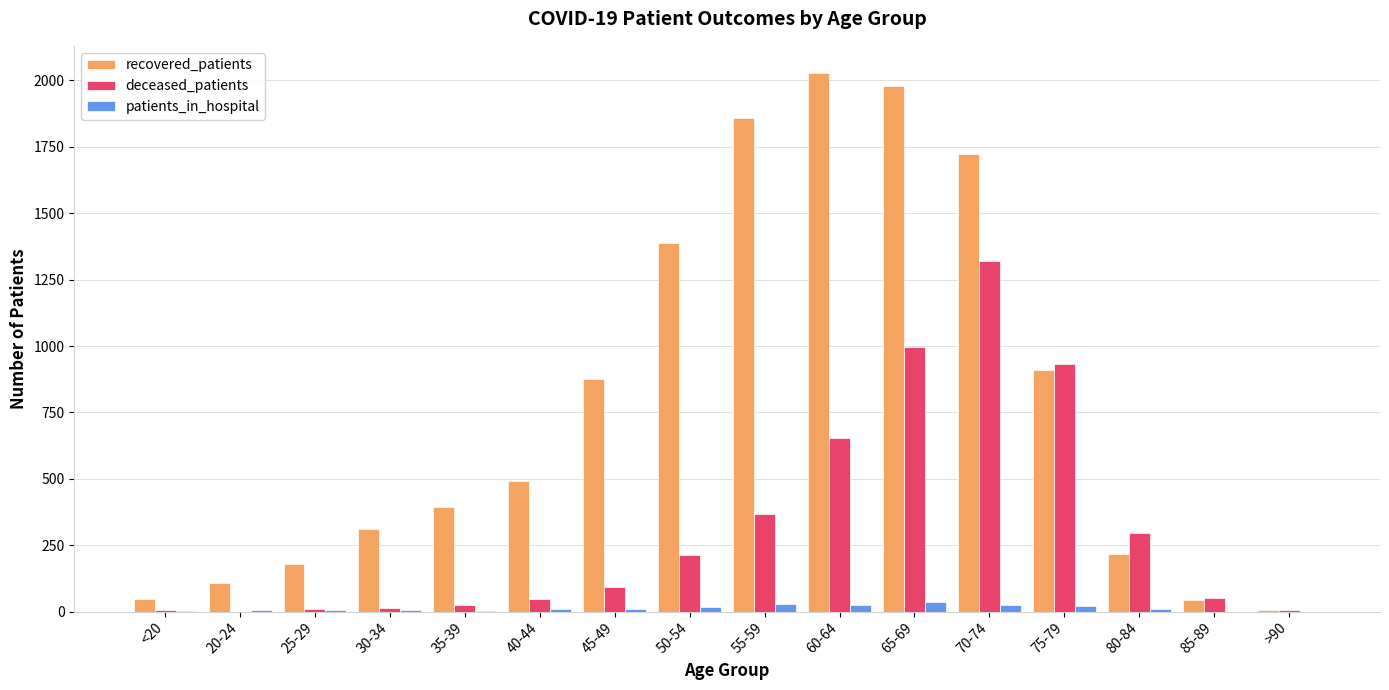

What are all the series names shown in the legend?

recovered_patients, deceased_patients, patients_in_hospital